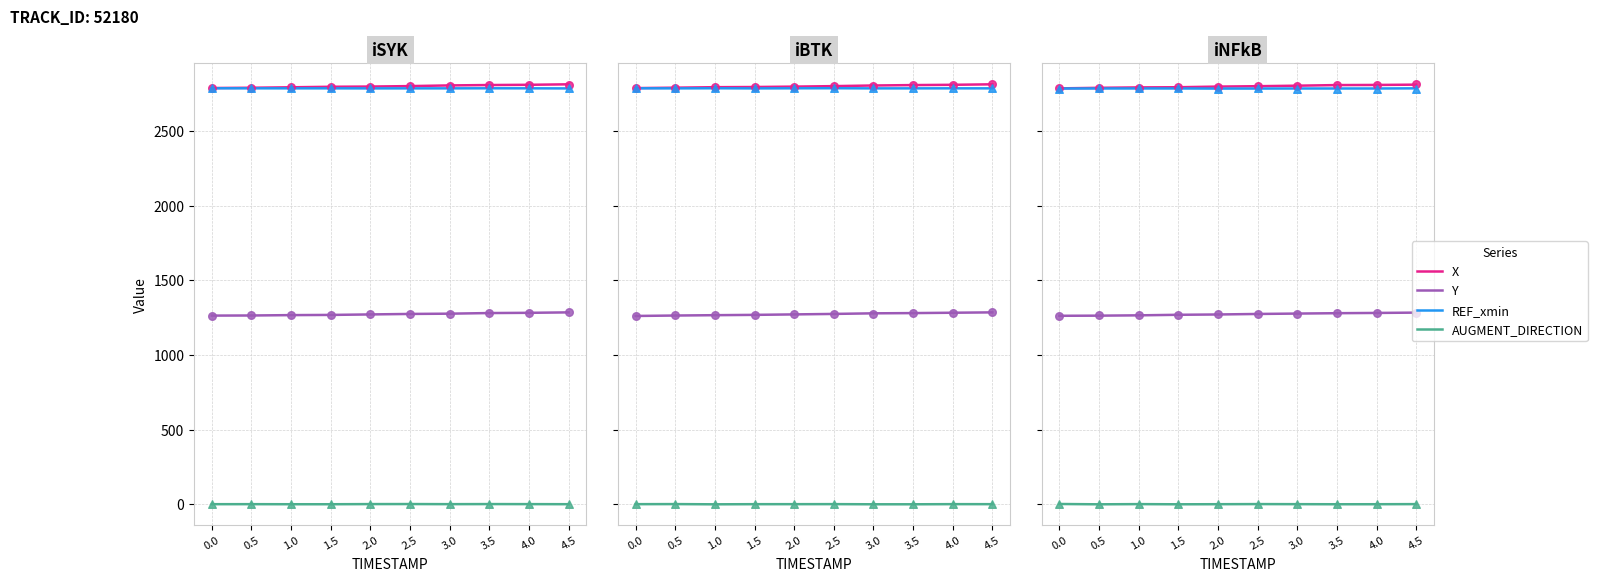

Which series reaches the maximum Y coordinate?

X